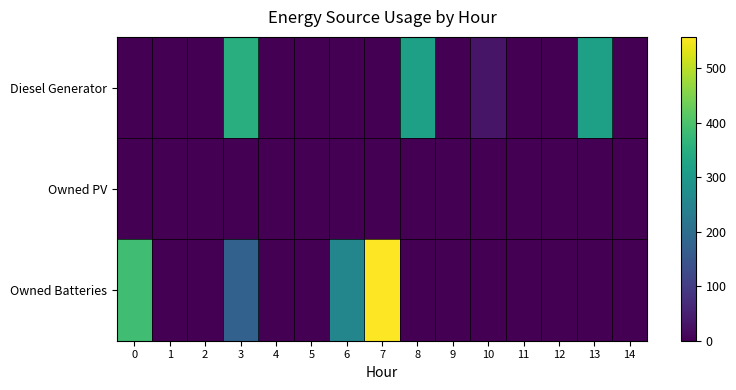

Which series has the largest total across all categories?

Owned Batteries